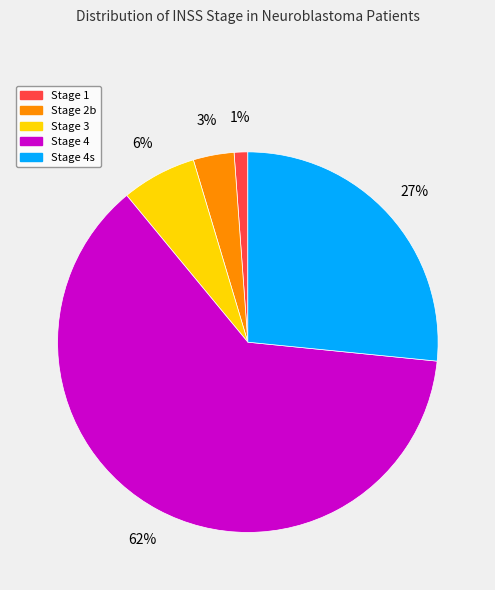

Does any single category account for the majority?

Yes